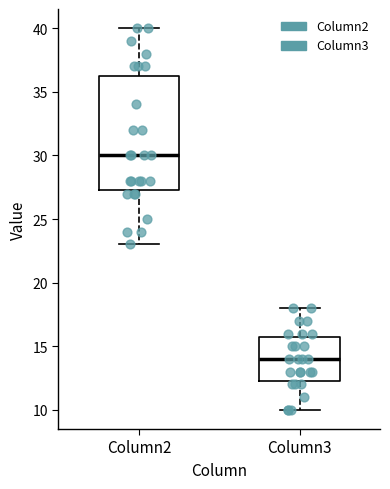

Where is the upper edge of the box for Column3 on the y-axis? The values are not printed on the chart, so give them approximately, as read against the axis.

16.0